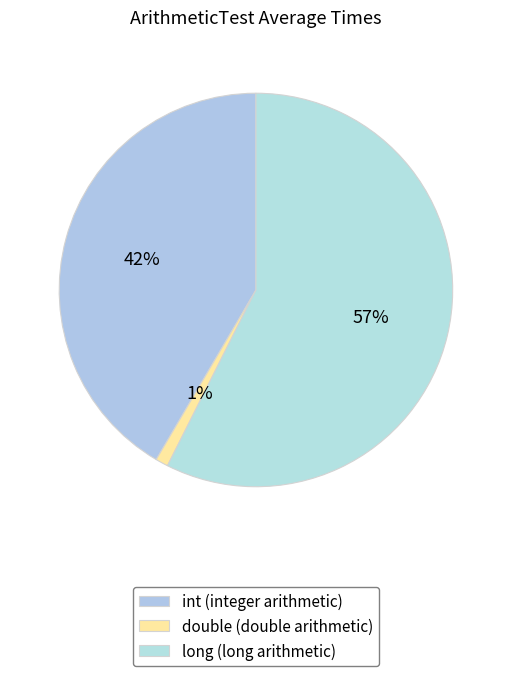

How many segments does this pie chart have?

3